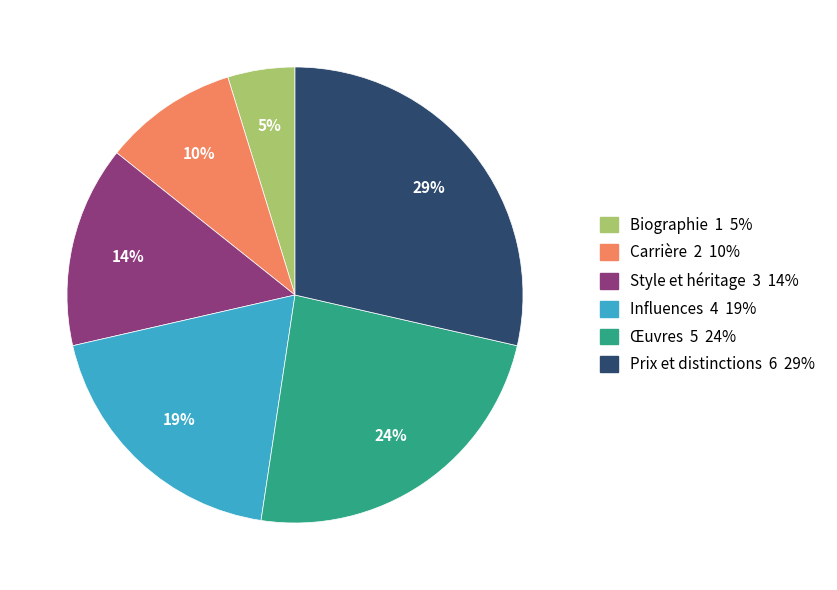

To the nearest percent, what is the difference between the largest and smallest slice percentages?

24%